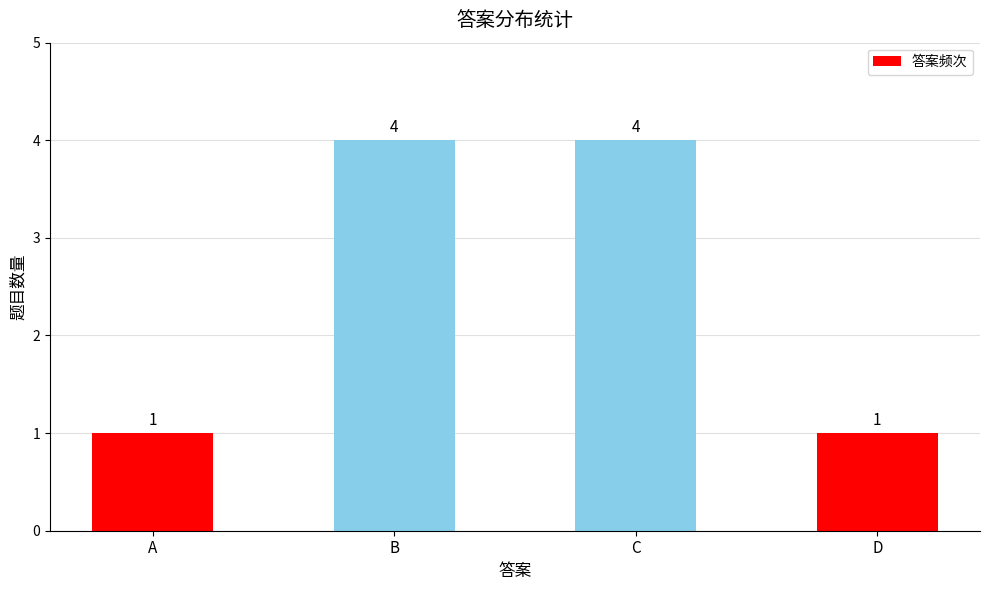

What is the greatest value displayed?

4